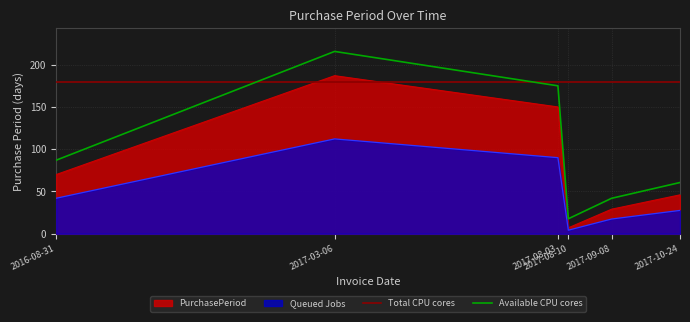

What is the minimum value for Total CPU cores?

180.0